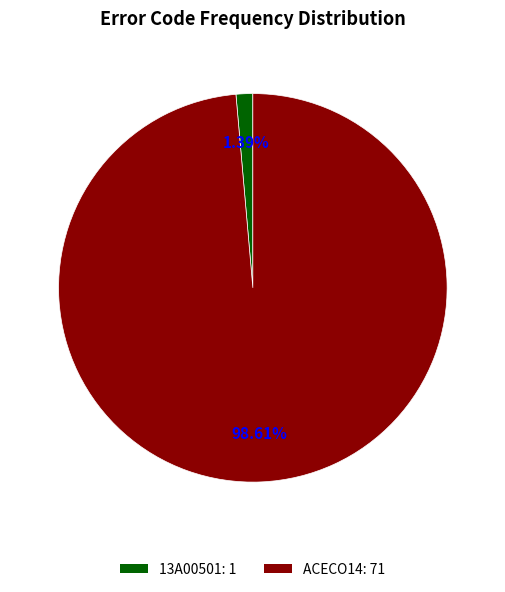

Rank the categories by value from lowest to highest.

13A00501, ACECO14